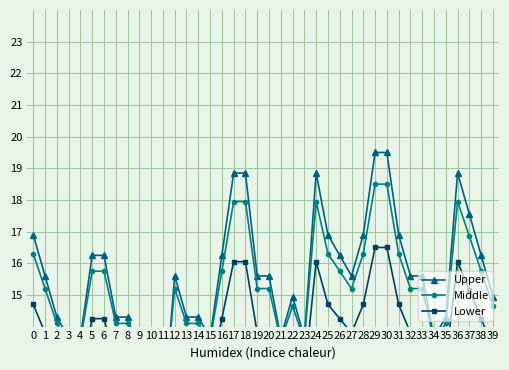

Reading right to left, list all the values displayed in this chart.

Upper: 39=14.9	38=16.2	37=17.6	36=18.8	35=14.3	34=13.7	33=15.6	32=15.6	31=16.9	30=19.5	29=19.5	28=16.9	27=15.6	26=16.2	25=16.9	24=18.8	23=13.7	22=14.9	21=13.7	20=15.6	19=15.6	18=18.8	17=18.8	16=16.2	15=13.7	14=14.3	13=14.3	12=15.6	11=11.0	10=11.0	9=13.0	8=14.3	7=14.3	6=16.2	5=16.2	4=13.7	3=13.7	2=14.3	1=15.6	0=16.9
Middle: 39=14.6	38=15.8	37=16.9	36=17.9	35=14.1	34=13.6	33=15.2	32=15.2	31=16.3	30=18.5	29=18.5	28=16.3	27=15.2	26=15.8	25=16.3	24=17.9	23=13.6	22=14.6	21=13.6	20=15.2	19=15.2	18=17.9	17=17.9	16=15.8	15=13.6	14=14.1	13=14.1	12=15.2	11=11.3	10=11.3	9=13.0	8=14.1	7=14.1	6=15.8	5=15.8	4=13.6	3=13.6	2=14.1	1=15.2	0=16.3
Lower: 39=13.3	38=14.2	37=15.2	36=16.0	35=12.9	34=12.5	33=13.8	32=13.8	31=14.7	30=16.5	29=16.5	28=14.7	27=13.8	26=14.2	25=14.7	24=16.0	23=12.5	22=13.3	21=12.5	20=13.8	19=13.8	18=16.0	17=16.0	16=14.2	15=12.5	14=12.9	13=12.9	12=13.8	11=10.6	10=10.6	9=12.0	8=12.9	7=12.9	6=14.2	5=14.2	4=12.5	3=12.5	2=12.9	1=13.8	0=14.7